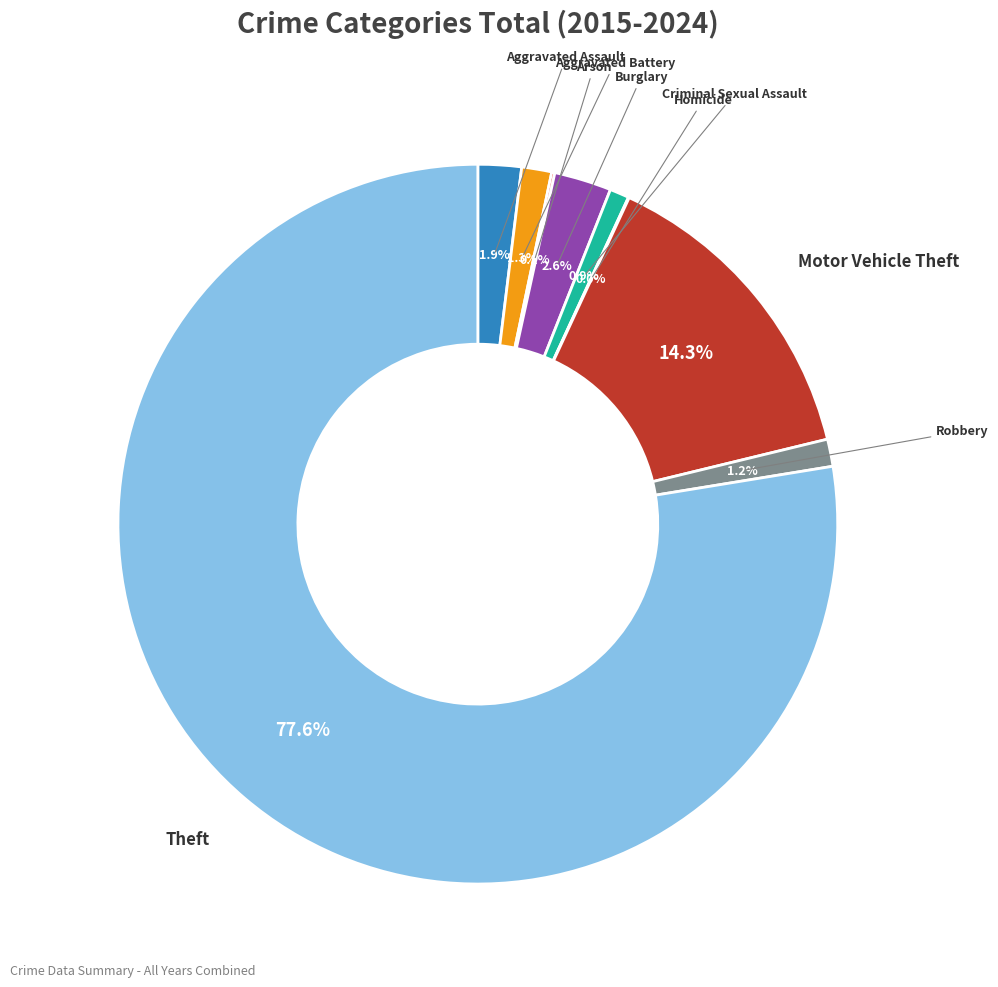

Is the sum of Burglary and Criminal Sexual Assault greater than half?

No